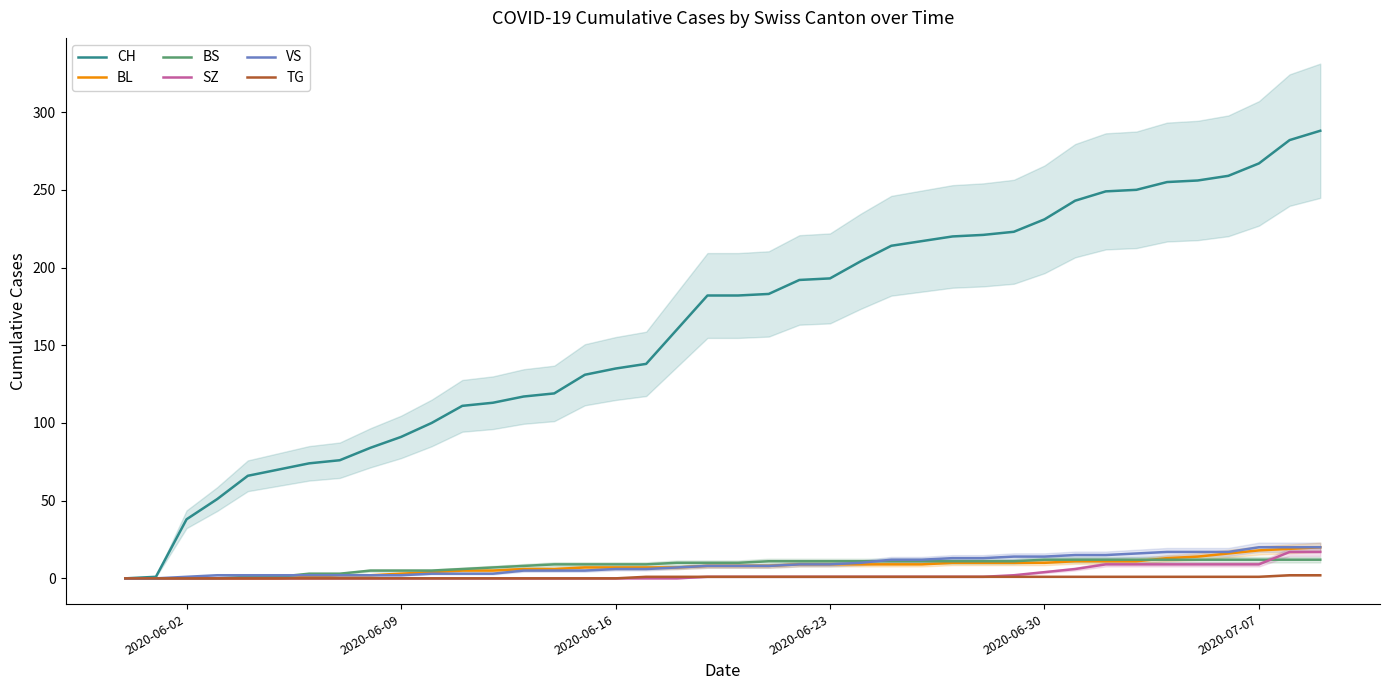

What is the greatest value displayed?

288